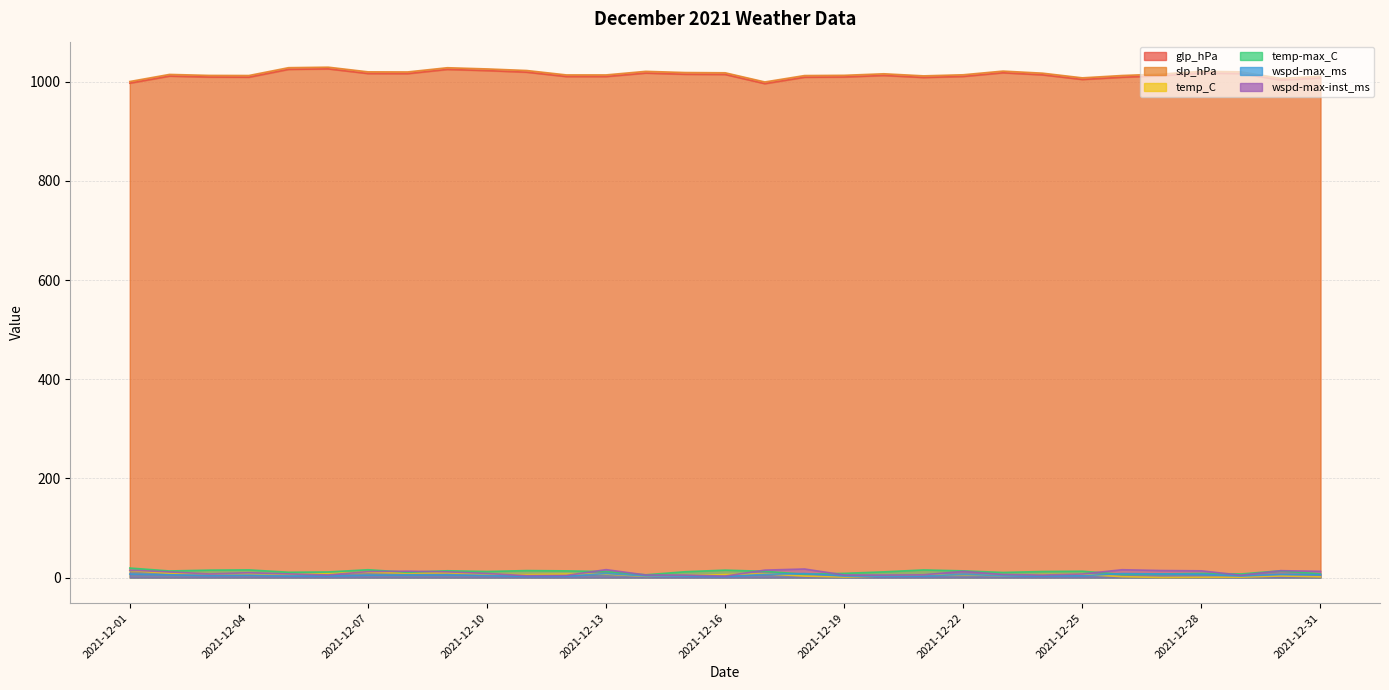

True or false: temp_C and slp_hPa cross at least once.

False